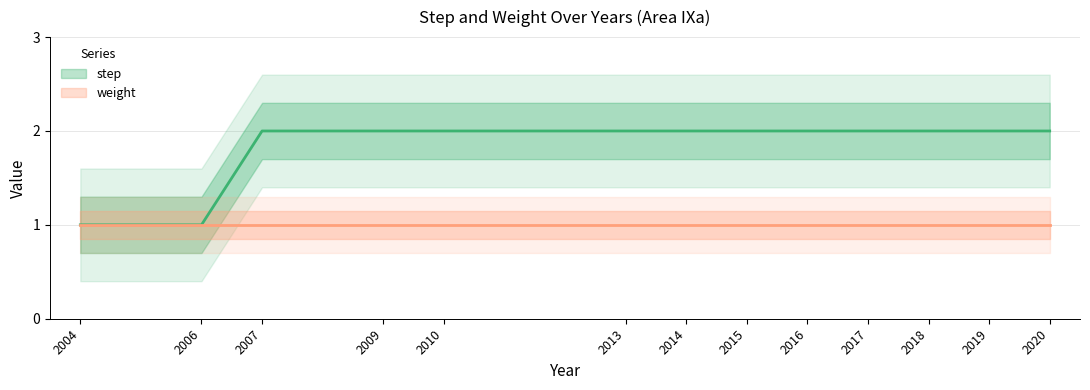

Count the number of categories in the chart.

13